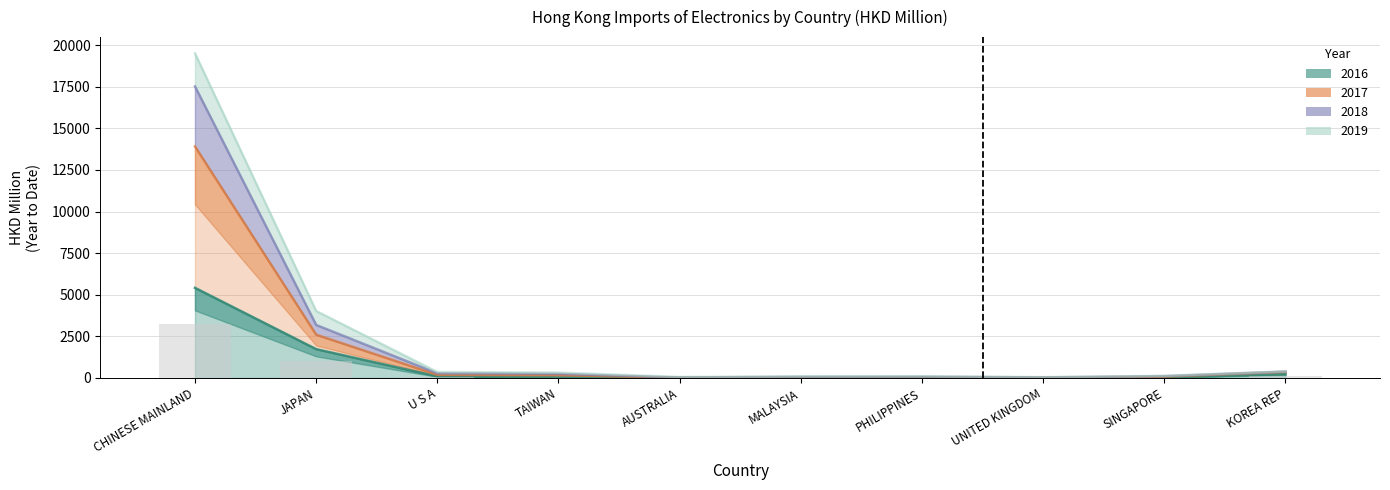

How many values in the 201912 series exceed 39?

5